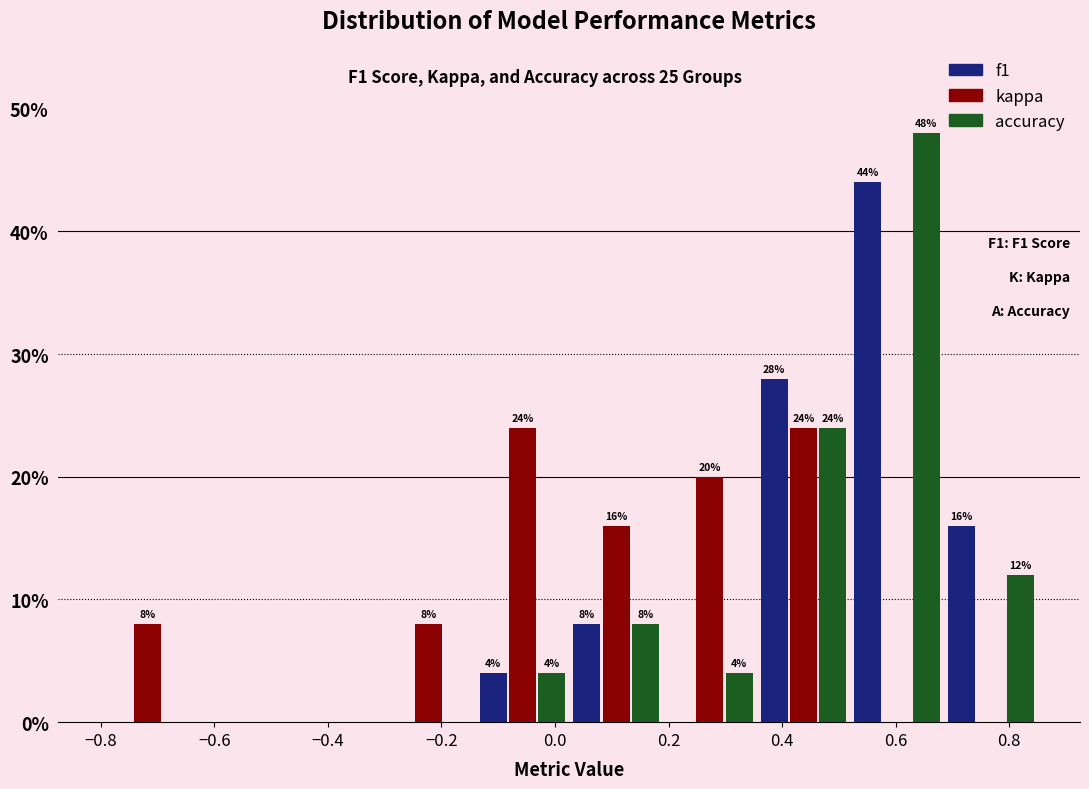

In the f1 series, which range on the x-axis has the tallest bar?

0.520 to 0.685